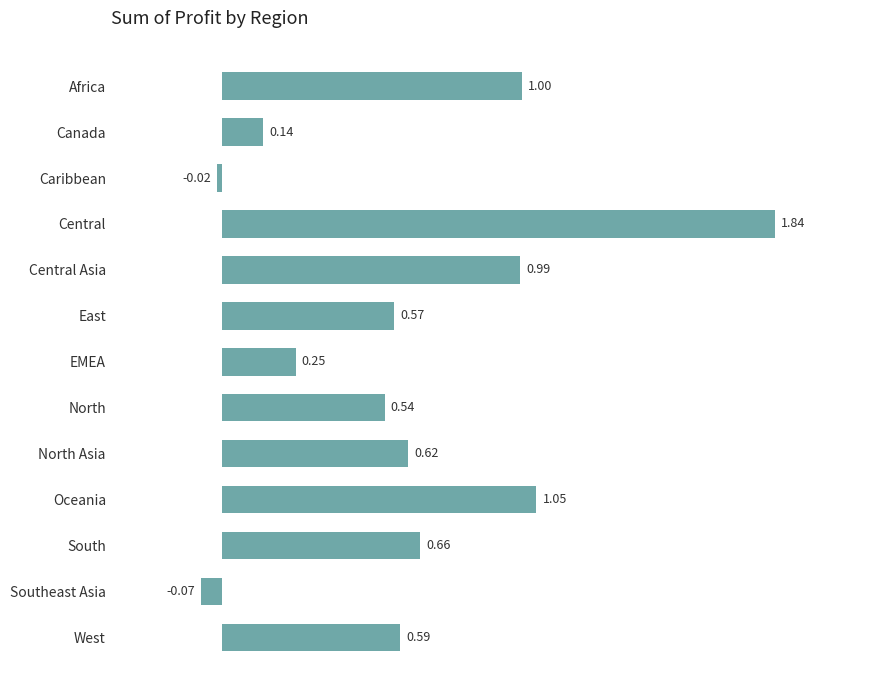

How many values are below zero?

2